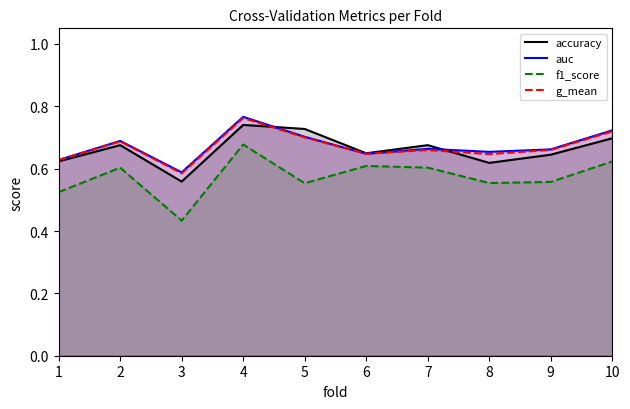

Reading left to right, transcribe all the data shown in this chart.

accuracy: 1=0.6	2=0.7	3=0.6	4=0.7	5=0.7	6=0.6	7=0.7	8=0.6	9=0.6	10=0.7
auc: 1=0.6	2=0.7	3=0.6	4=0.8	5=0.7	6=0.6	7=0.7	8=0.7	9=0.7	10=0.7
f1_score: 1=0.5	2=0.6	3=0.4	4=0.7	5=0.6	6=0.6	7=0.6	8=0.6	9=0.6	10=0.6
g_mean: 1=0.6	2=0.7	3=0.6	4=0.8	5=0.7	6=0.6	7=0.7	8=0.6	9=0.7	10=0.7